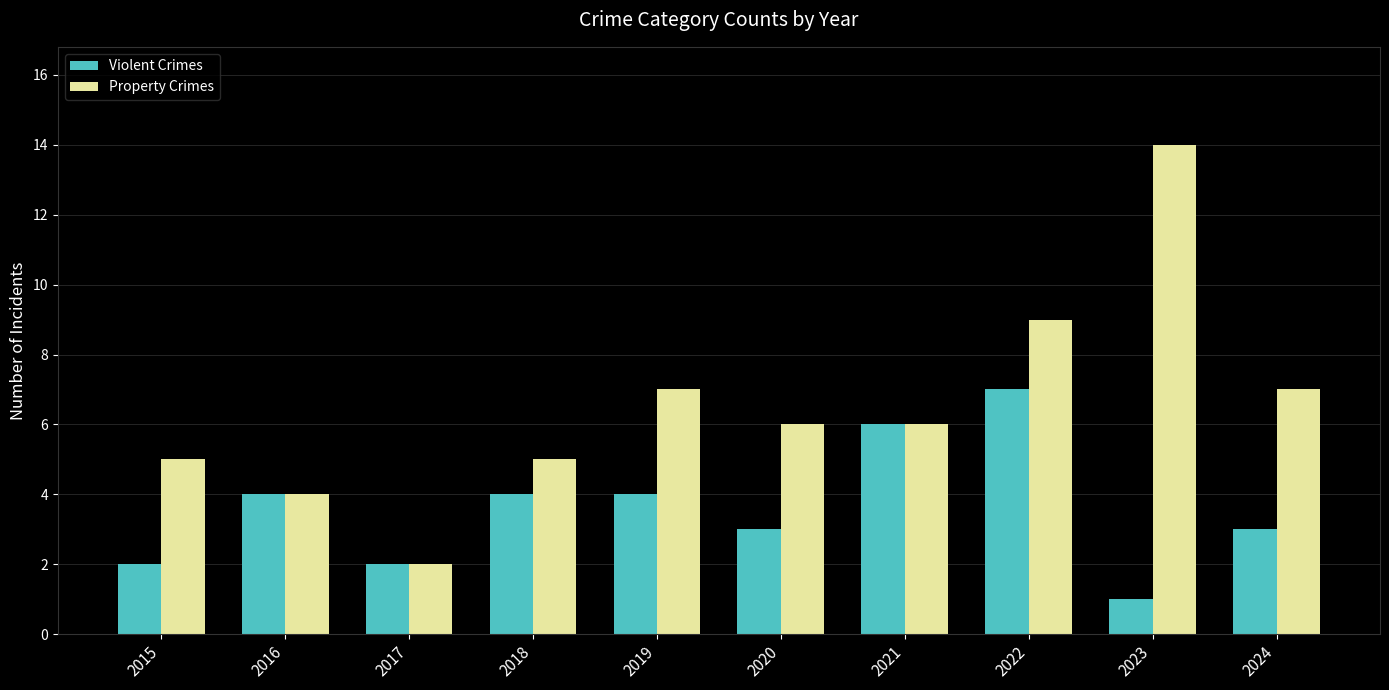

At 2023, list the series in order from smallest to largest.

Violent Crimes, Property Crimes